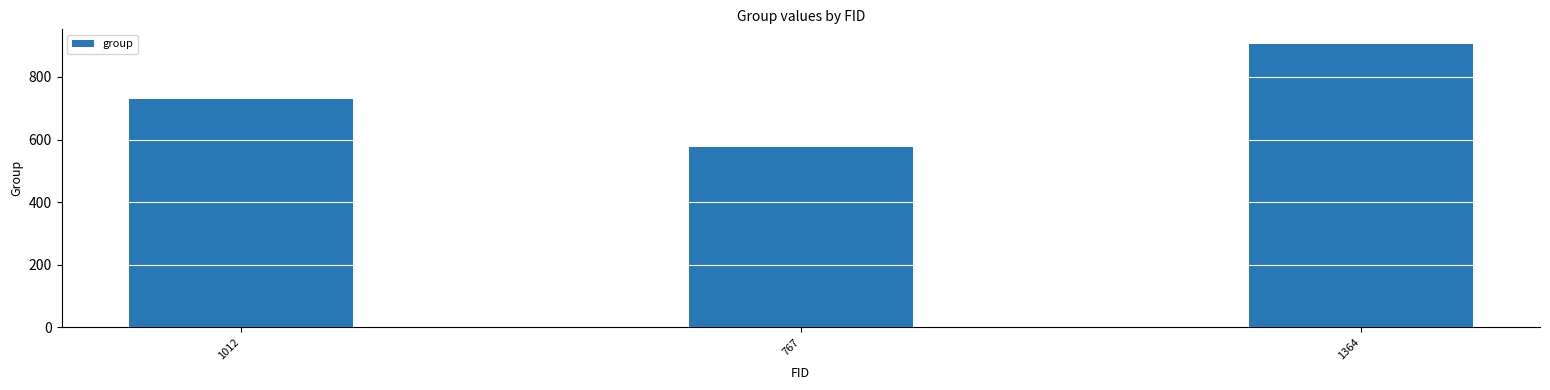

What is the smallest value displayed?

575